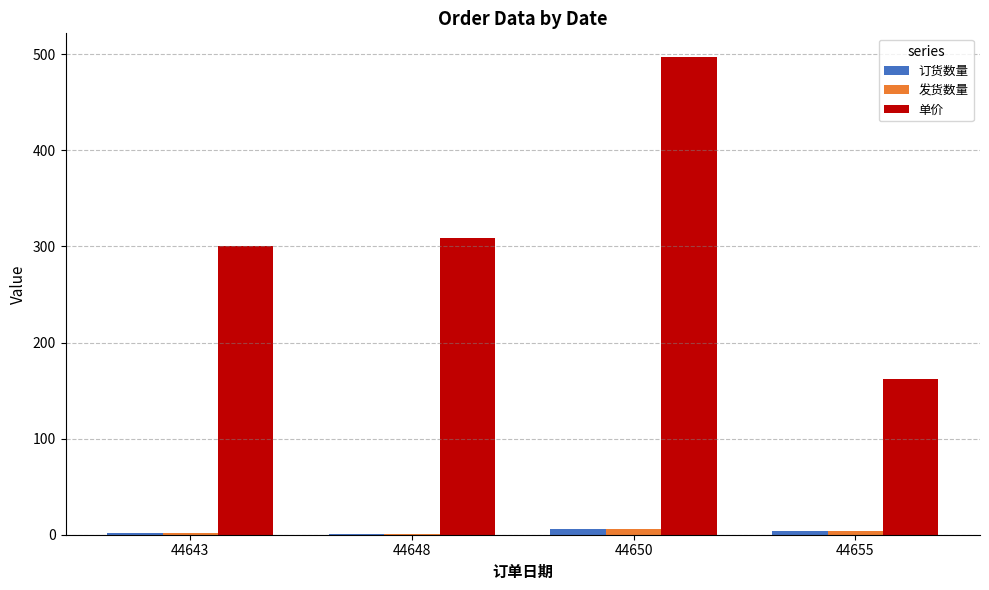

Are the bars grouped side by side (vs. stacked)?

Yes